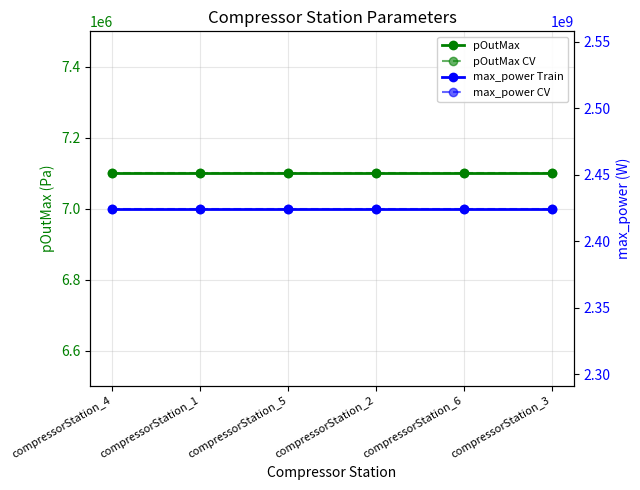

What is the label of the 1st point from the right?

compressorStation_3